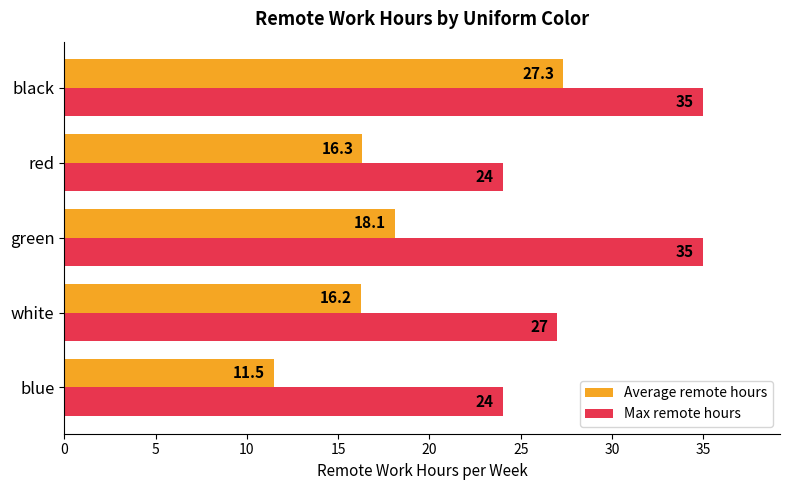

What is the greatest value displayed?

35.0